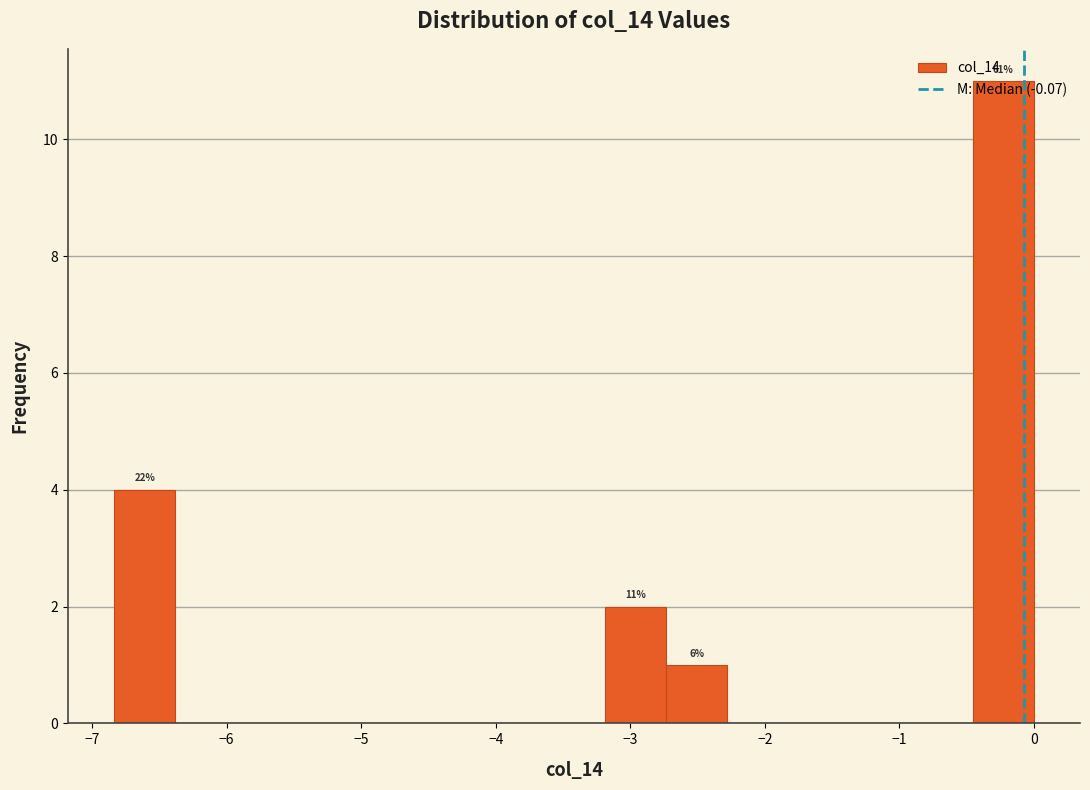

Which range on the x-axis has the tallest bar?

-0.5 to 0.0